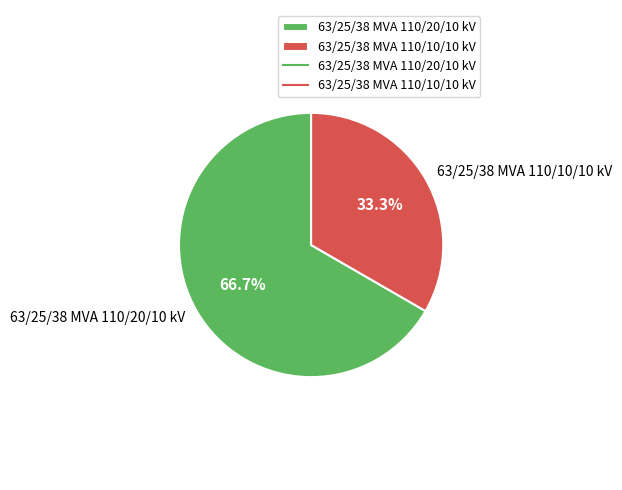

Which has a higher value, 63/25/38 MVA 110/10/10 kV or 63/25/38 MVA 110/20/10 kV?

63/25/38 MVA 110/20/10 kV